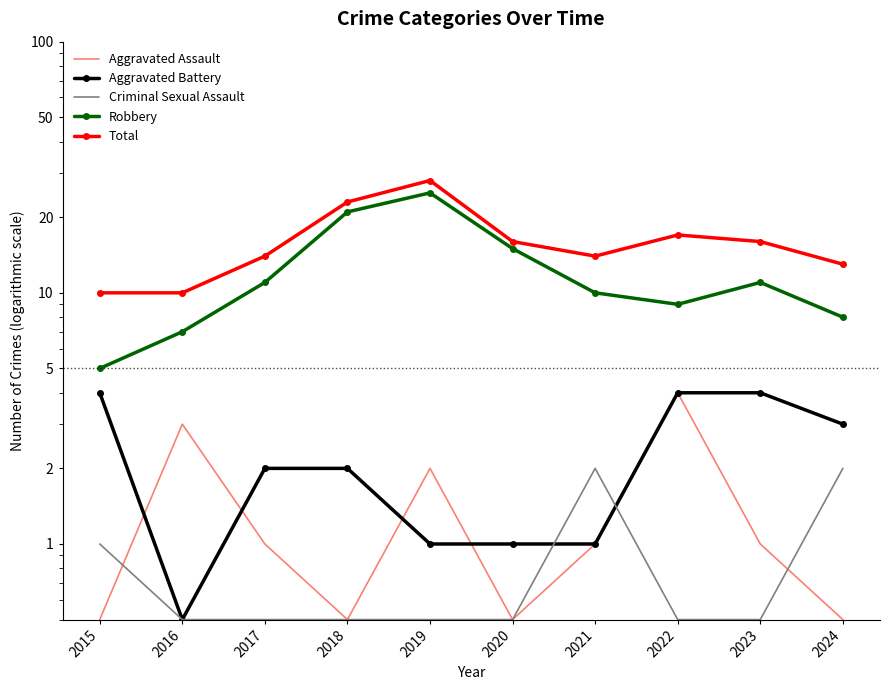

True or false: Criminal Sexual Assault has more than 1 interior local peaks.

False